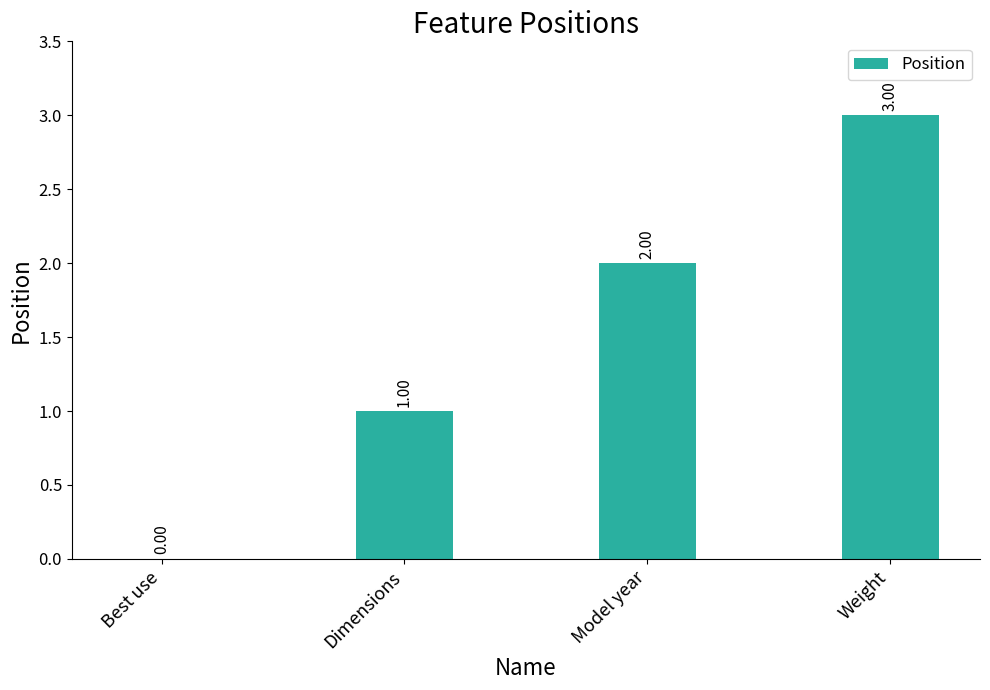

Count the values in the range 1 to 3.

3